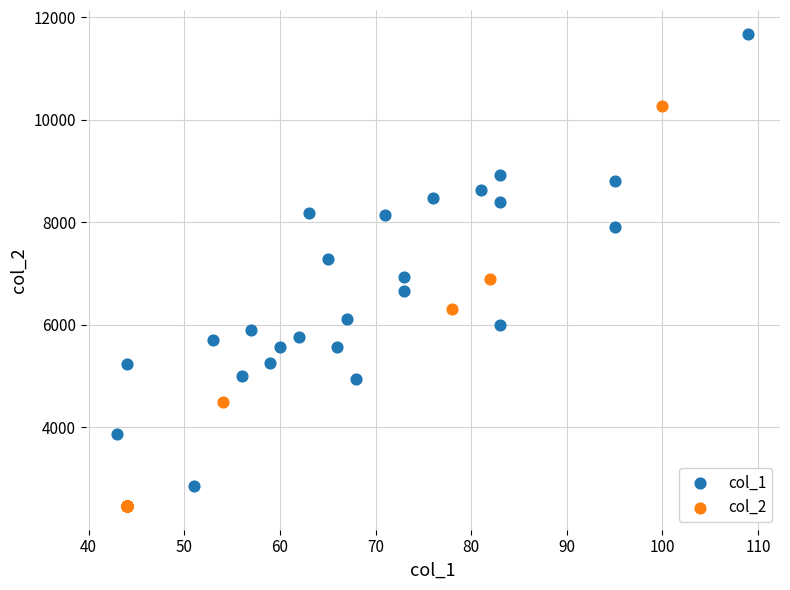

What are all the series names shown in the legend?

col_1, col_2